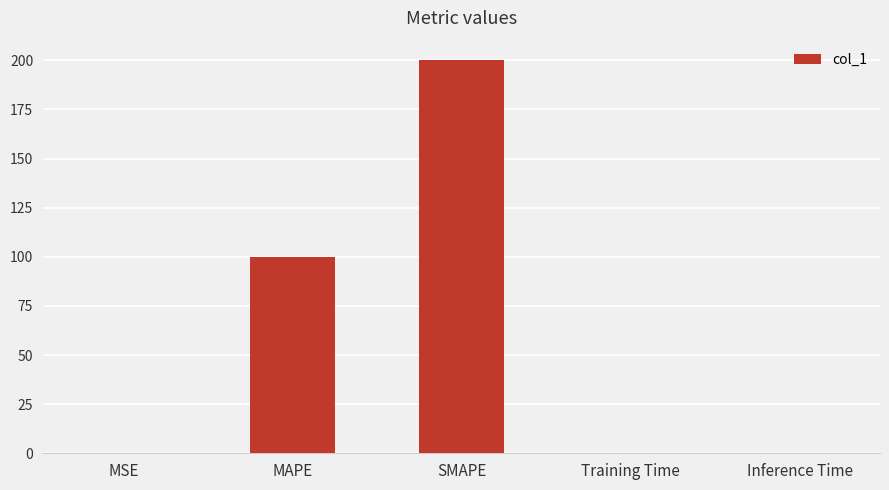

What is the sum of all values?

300.0